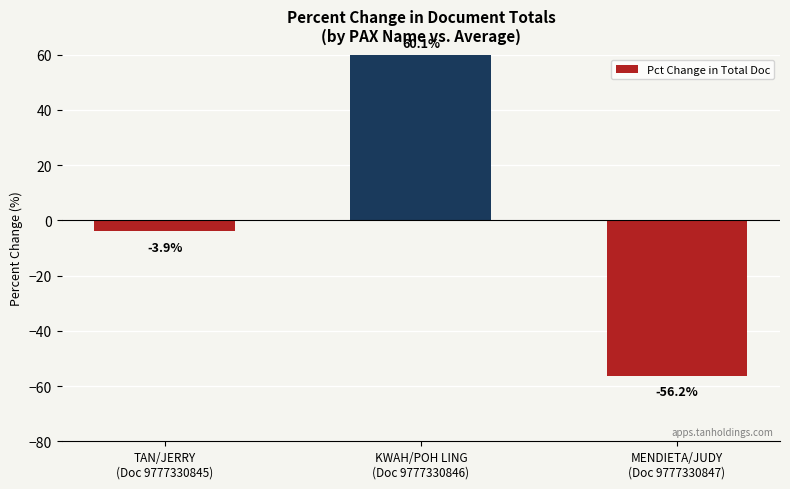

Reading left to right, extract all data points from this chart.

-3.9	60.1	-56.2